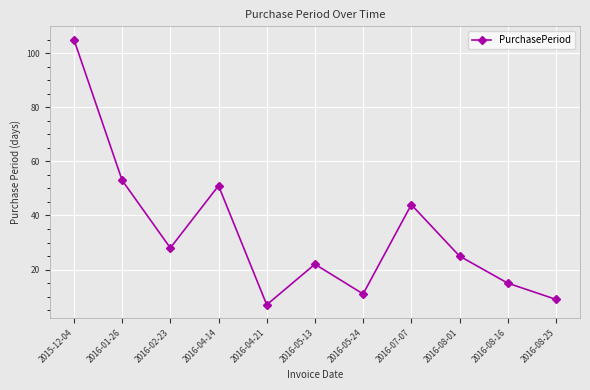

How many distinct data groups are displayed?

1